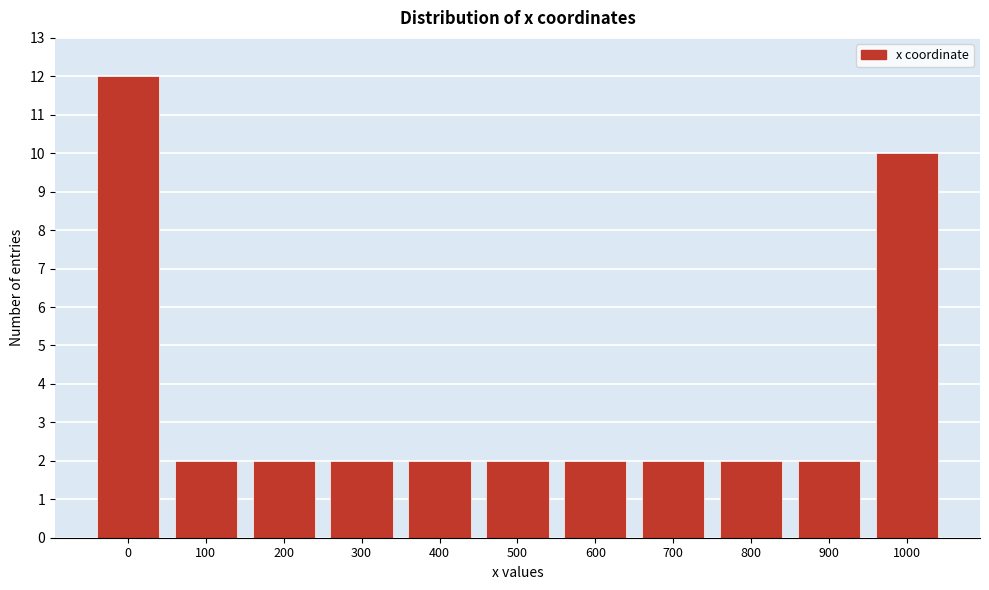

Reading left to right, what are all the values shown in this chart?

0=12	100=2	200=2	300=2	400=2	500=2	600=2	700=2	800=2	900=2	1000=10